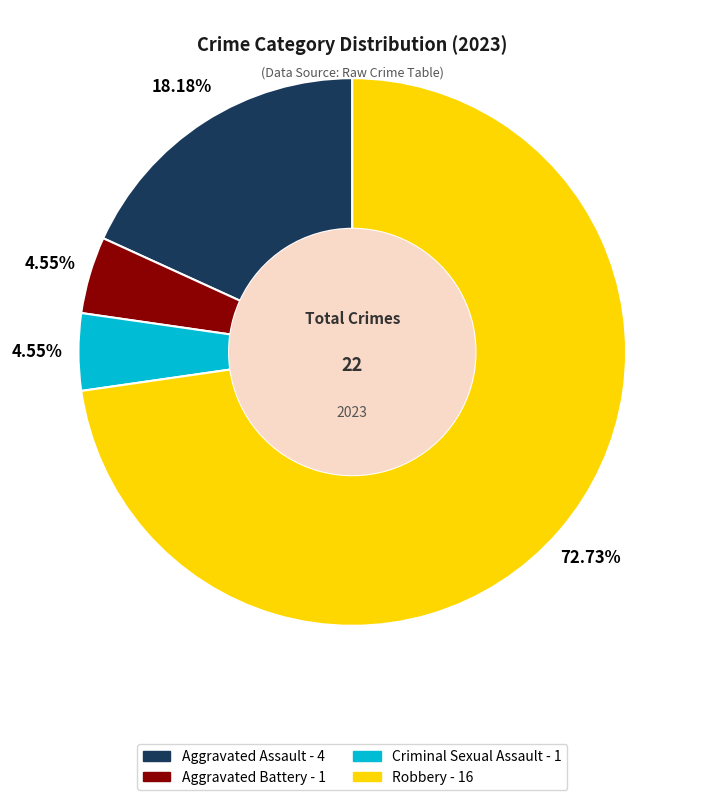

What percentage is the Aggravated Assault slice, to the nearest percent?

18%